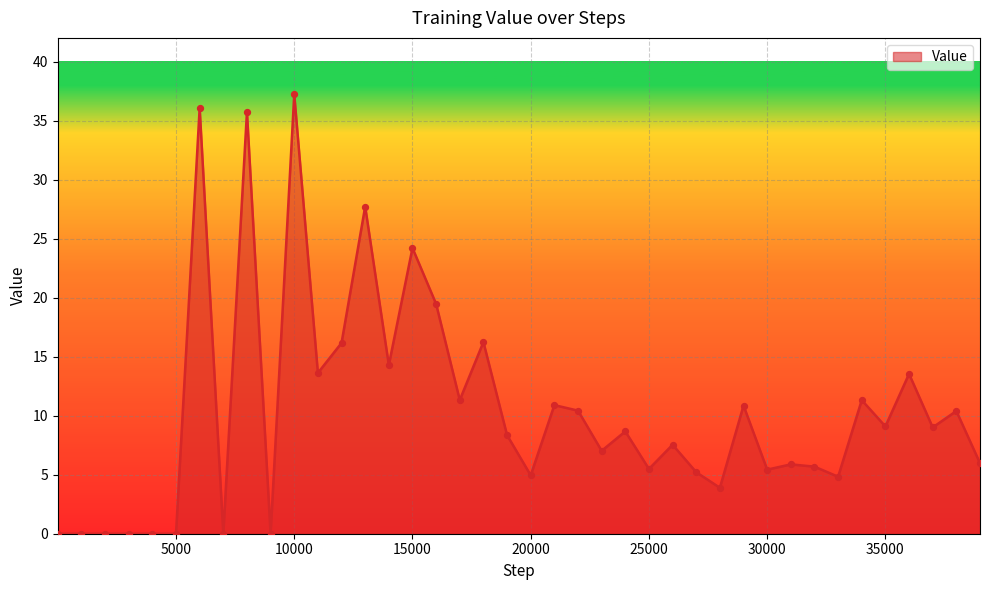

What is the difference between the maximum and minimum values?

37.2